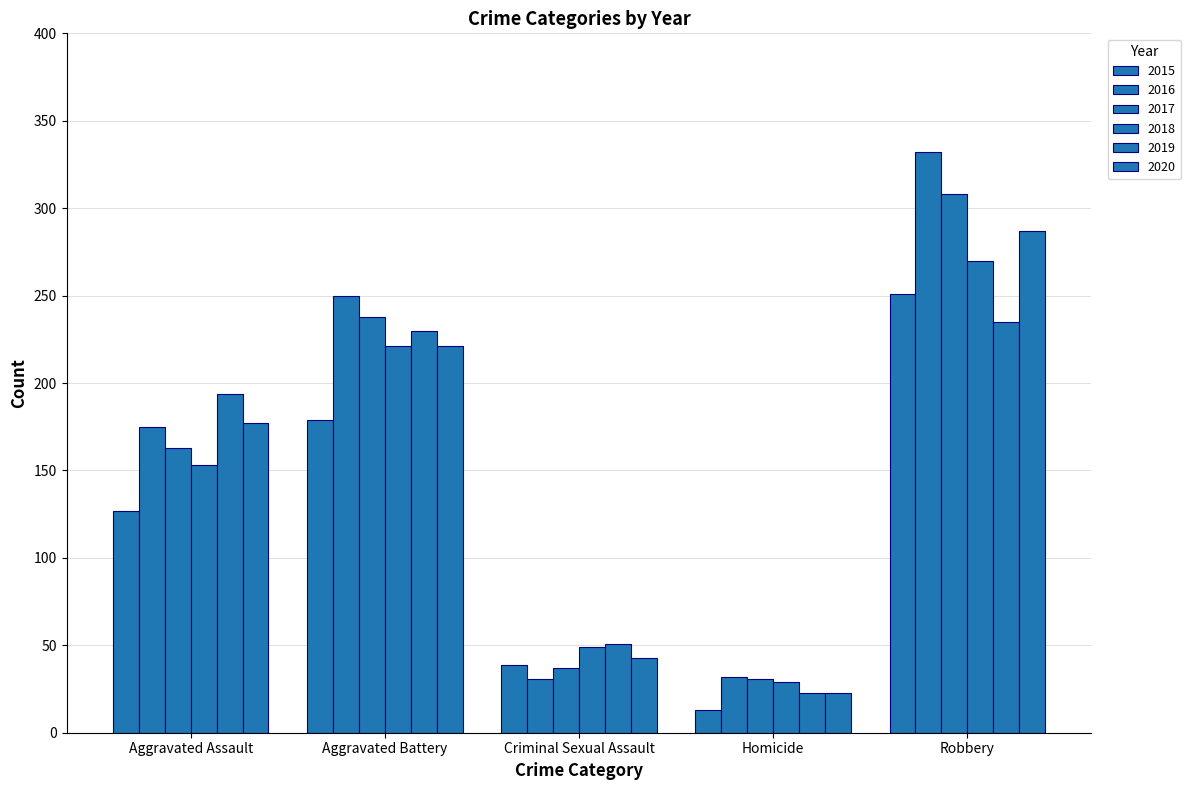

Count the number of data series in this chart.

6